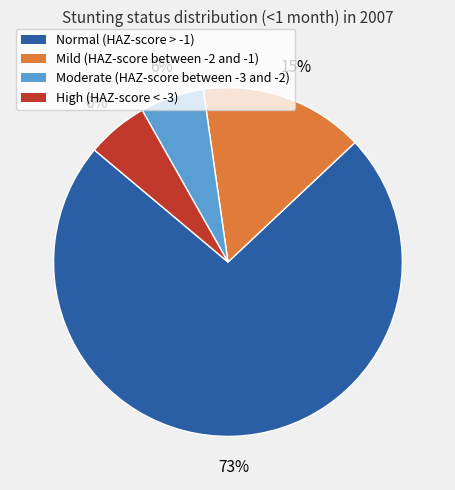

Do Mild (HAZ-score between -2 and -1) and Normal (HAZ-score > -1) together represent more than half of the pie?

Yes